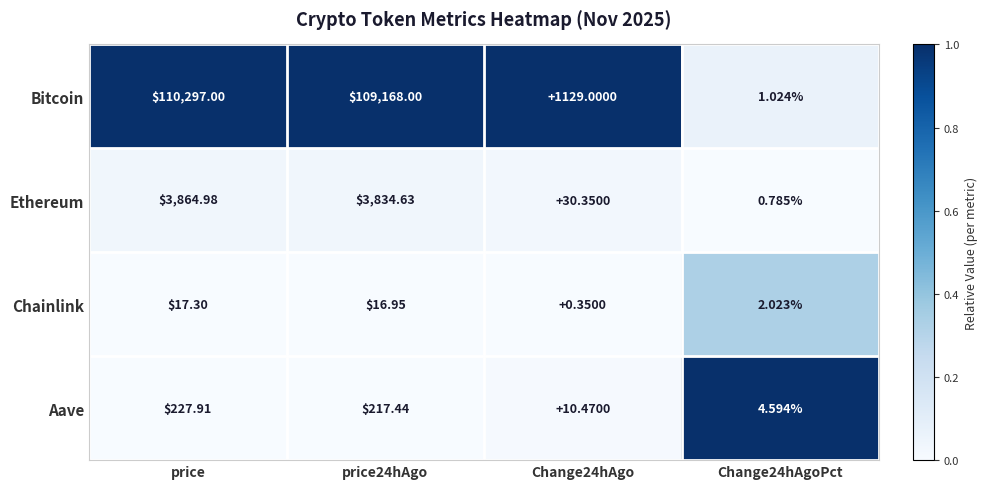

Rank the series at Change24hAgoPct from lowest to highest value.

Ethereum, Bitcoin, Chainlink, Aave